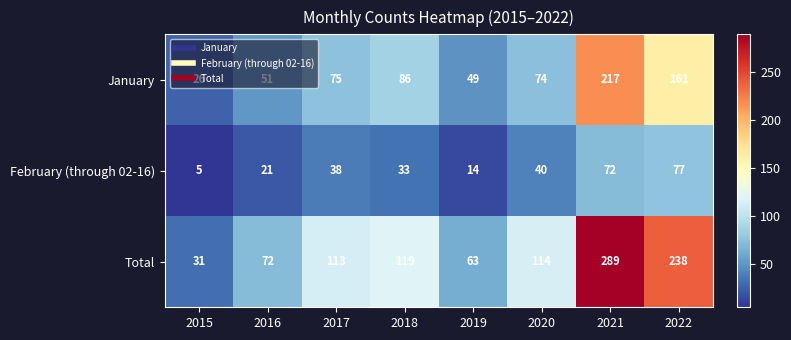

True or false: February (through 02-16) has a value of 72 at 2021.

True